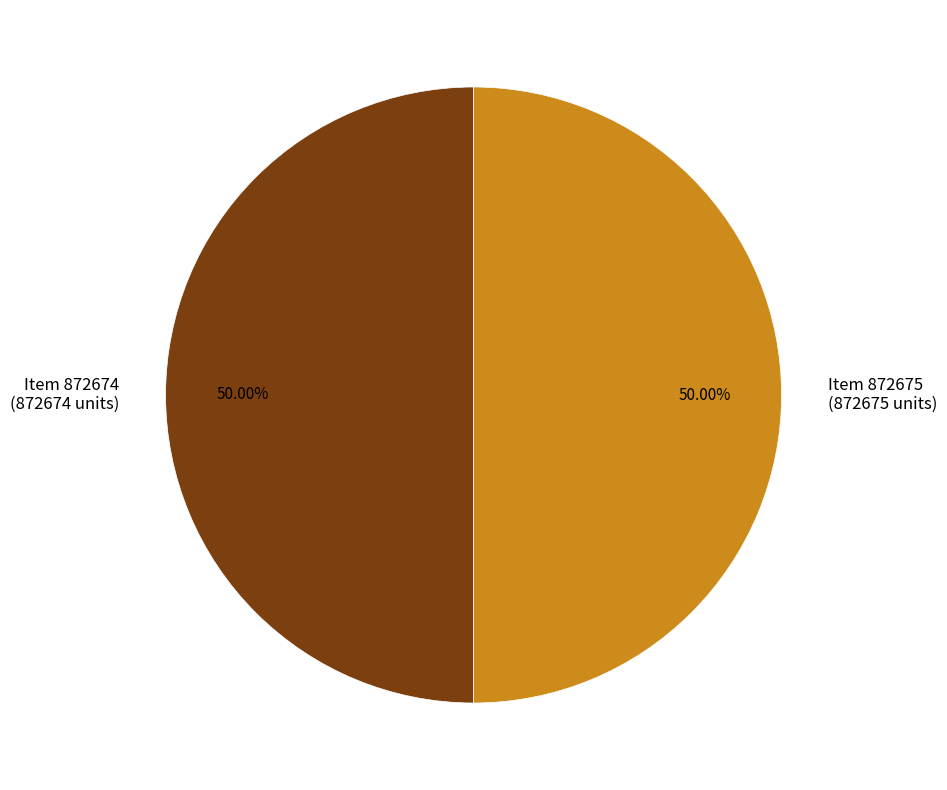

What is the ratio of the value at Item 872674 (872674 units) to the value at Item 872675 (872675 units)?

1.0